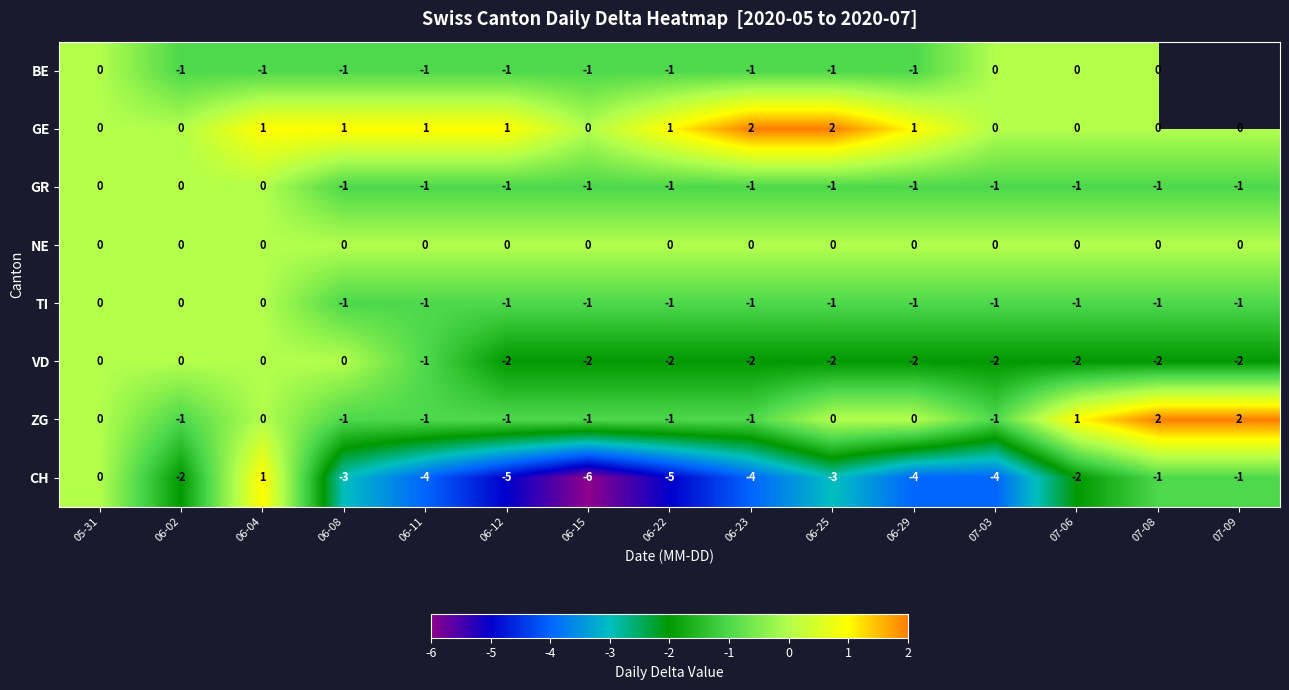

At which category is the sum across all series the highest?

06-04